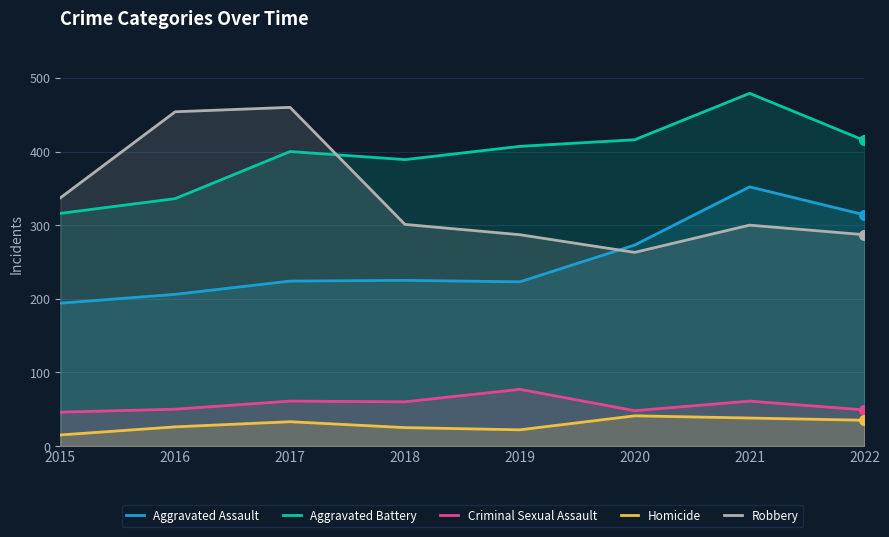

What are all the series names shown in the legend?

Aggravated Assault, Aggravated Battery, Criminal Sexual Assault, Homicide, Robbery